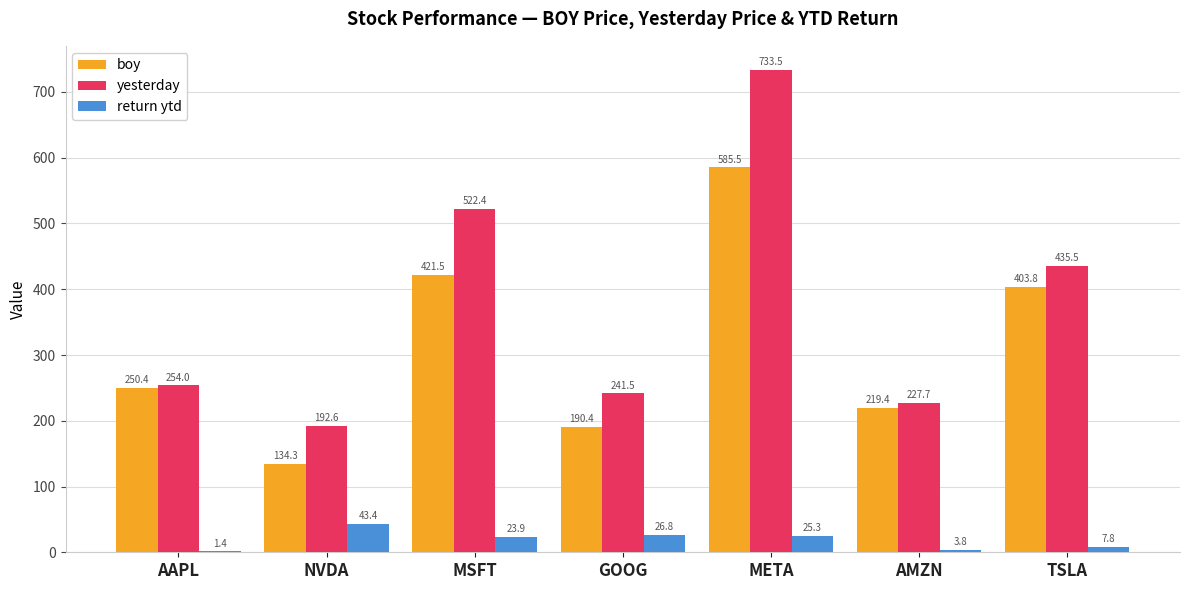

Which series has the largest total across all categories?

yesterday